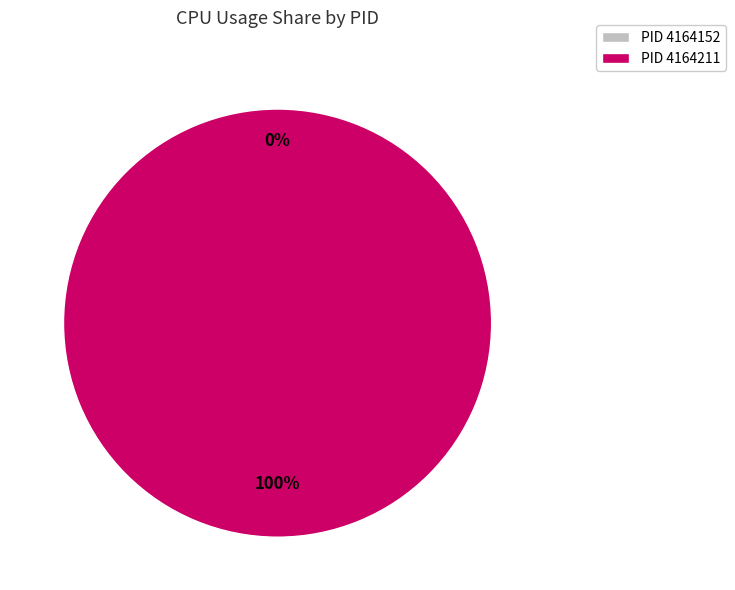

To the nearest percent, what is the combined percentage of 4164211 and 4164152?

100%